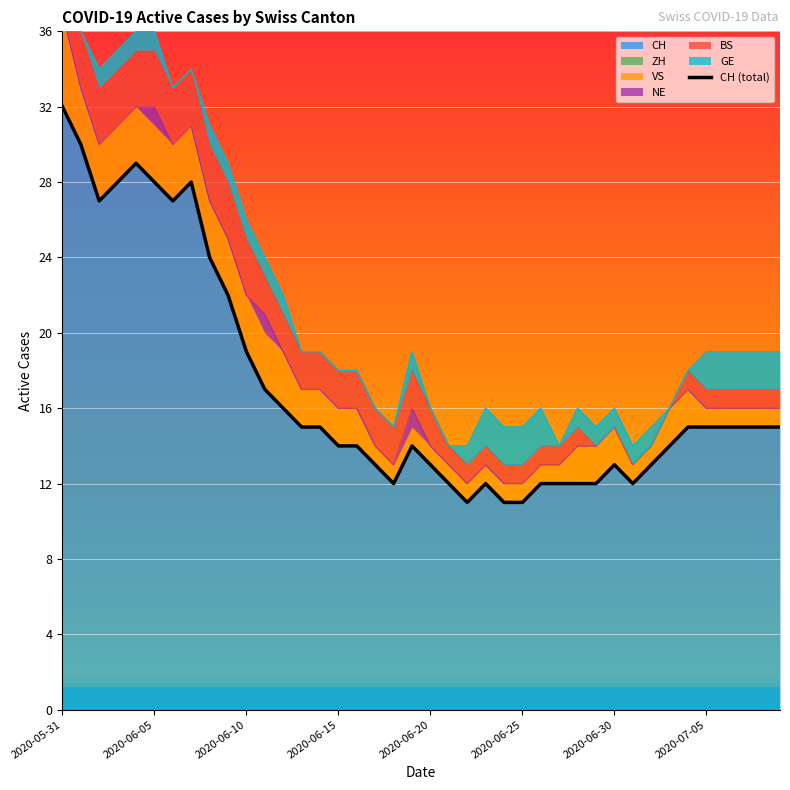

Count the number of values greater than 15.

13